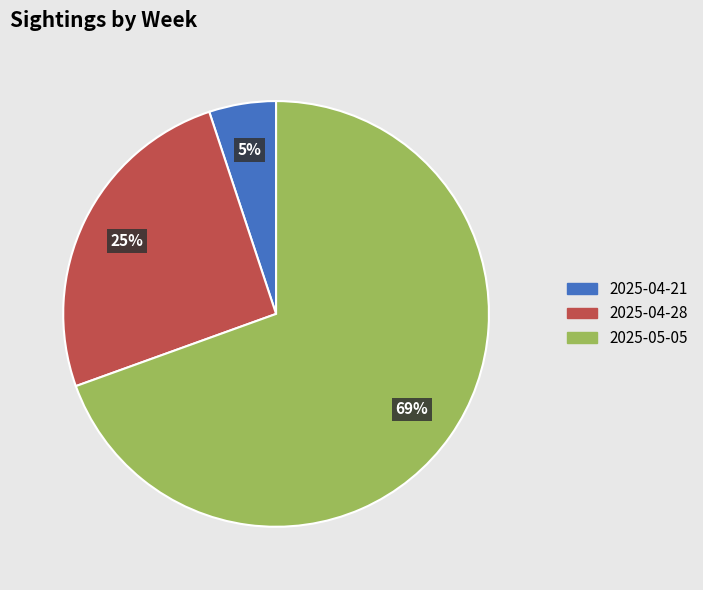

Is it true that 2025-04-21 is 5% of the pie?

True